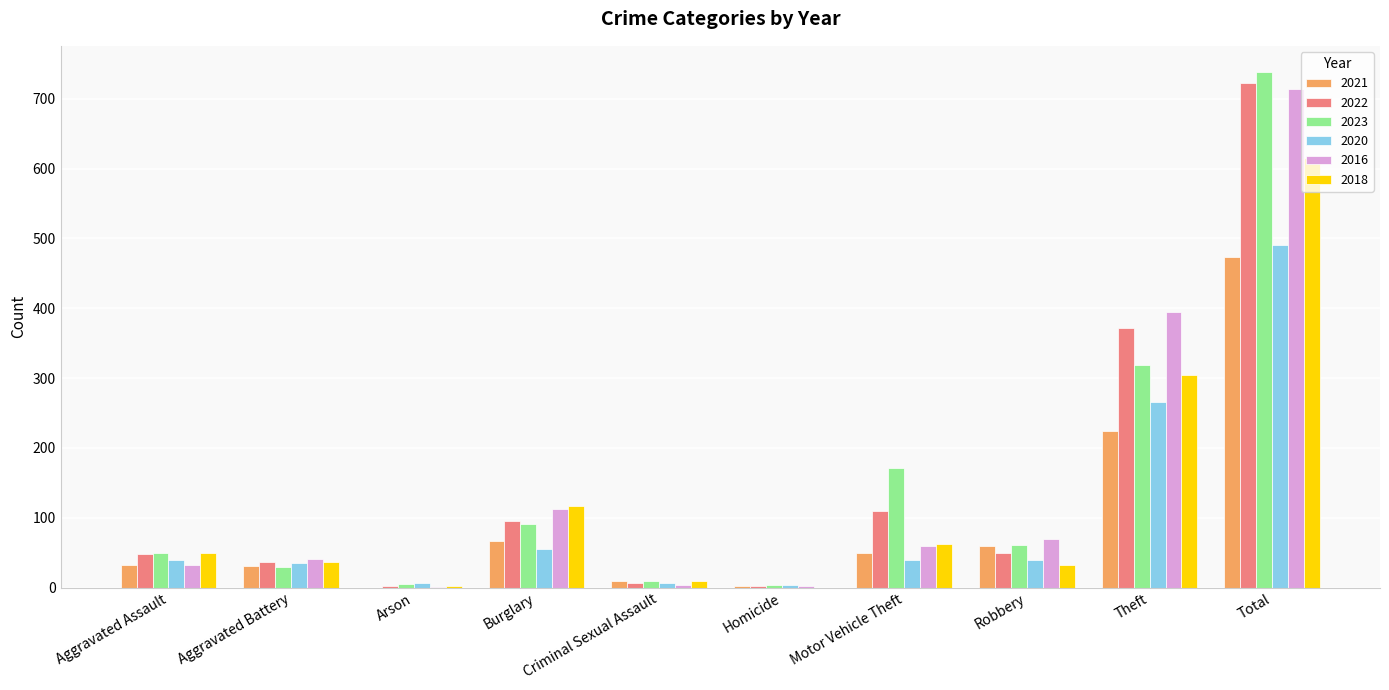

At which category is the sum across all series the highest?

Total